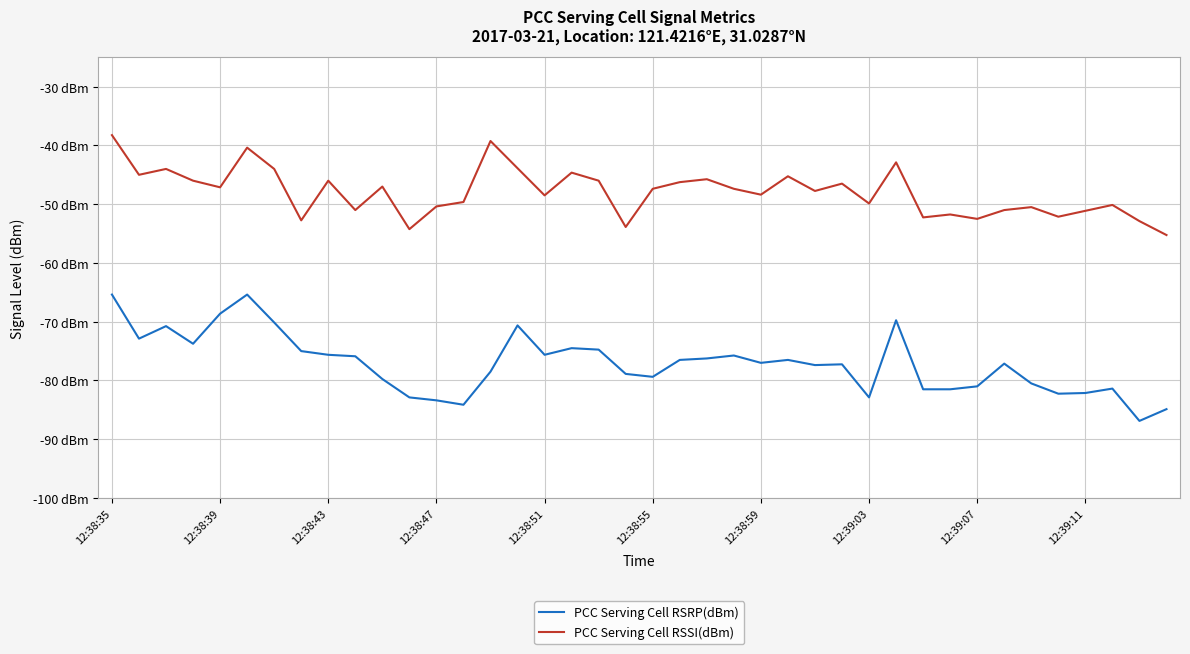

Reading right to left, list all the values displayed in this chart.

PCC Serving Cell RSRP(dBm): -84.9	-86.9	-81.4	-82.1	-82.2	-80.5	-77.1	-81.0	-81.5	-81.5	-69.8	-82.9	-77.2	-77.4	-76.5	-77.0	-75.8	-76.2	-76.5	-79.4	-78.9	-74.8	-74.5	-75.6	-70.6	-78.5	-84.1	-83.4	-82.9	-79.8	-75.9	-75.6	-75.0	-70.1	-65.4	-68.6	-73.8	-70.8	-72.9	-65.4
PCC Serving Cell RSSI(dBm): -55.2	-52.9	-50.1	-51.1	-52.1	-50.5	-51.0	-52.5	-51.8	-52.2	-42.9	-49.9	-46.5	-47.8	-45.2	-48.4	-47.4	-45.8	-46.2	-47.4	-53.9	-46.0	-44.6	-48.5	-43.9	-39.2	-49.6	-50.4	-54.2	-47.0	-51.0	-46.0	-52.8	-44.0	-40.4	-47.1	-46.0	-44.0	-45.0	-38.2